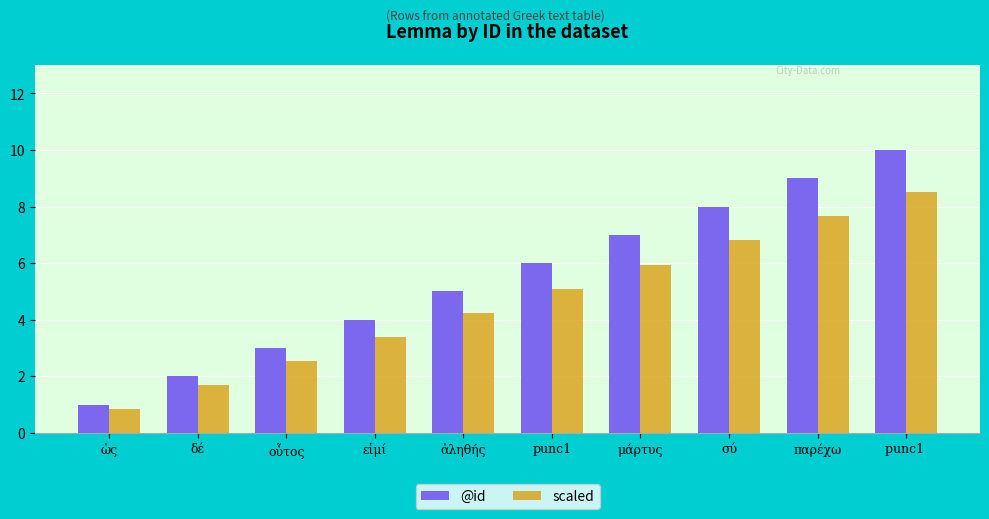

What are all the series names shown in the legend?

@id, scaled